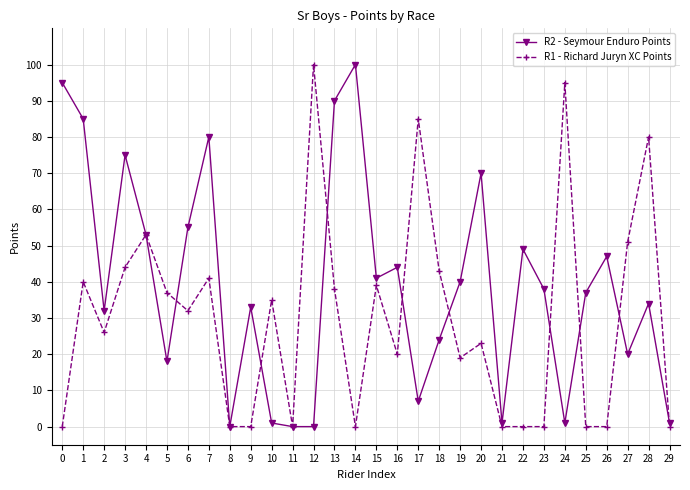

What is the sum of all R2 - Seymour Enduro Points values?

1171